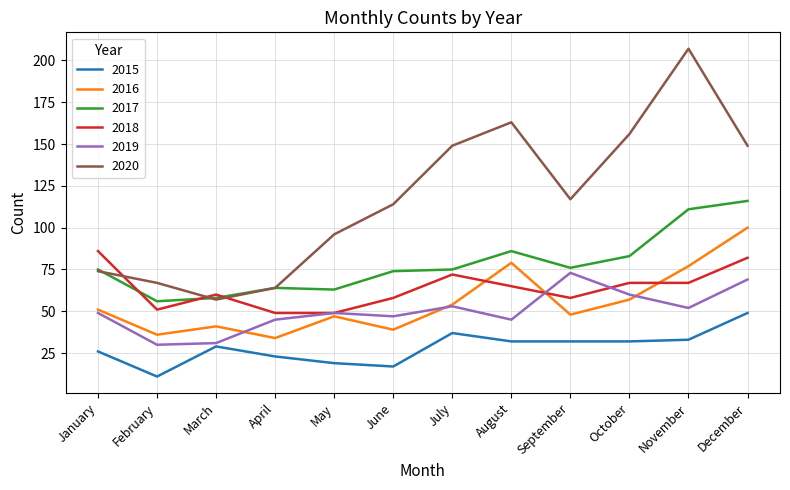

Which label corresponds to the largest value in the chart?

November